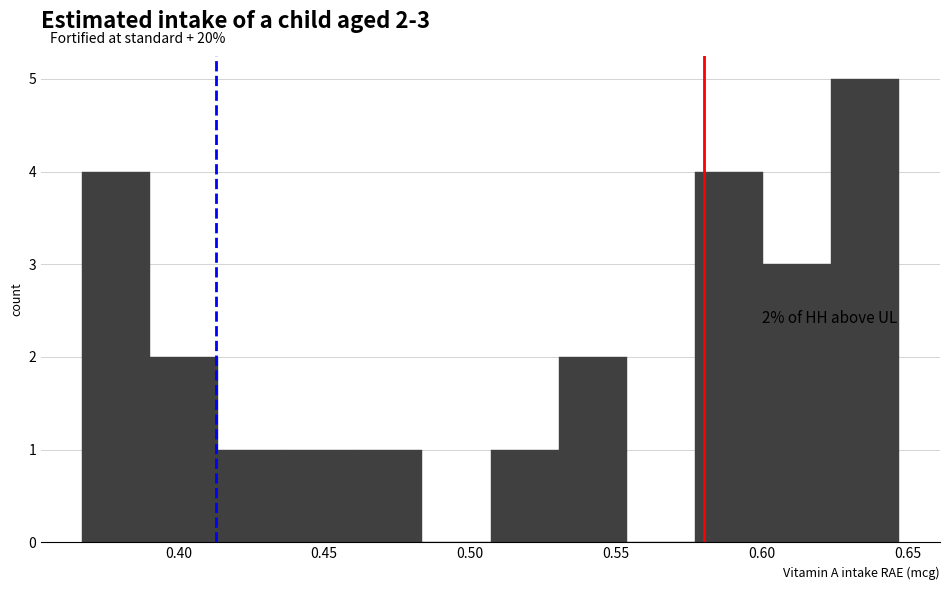

Which range on the x-axis has the tallest bar?

0.625 to 0.645